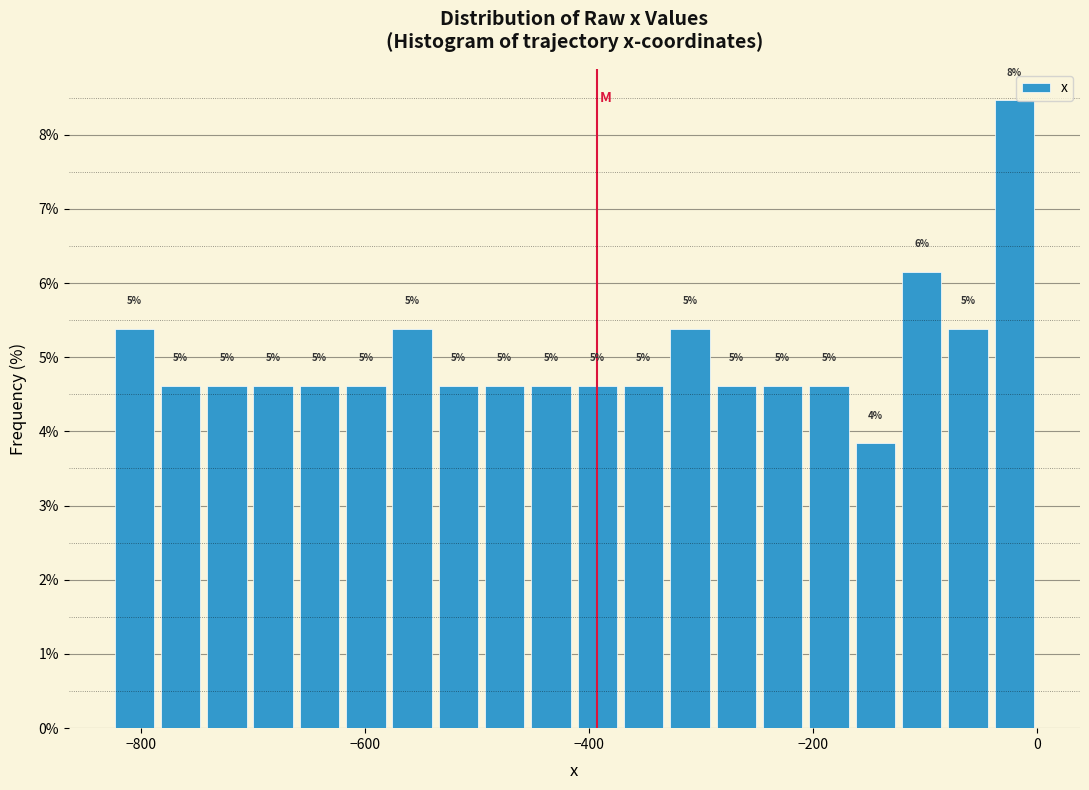

Around what value on the x-axis is the tallest bar? Give the approximate position of its centre, as read against the axis.

-20